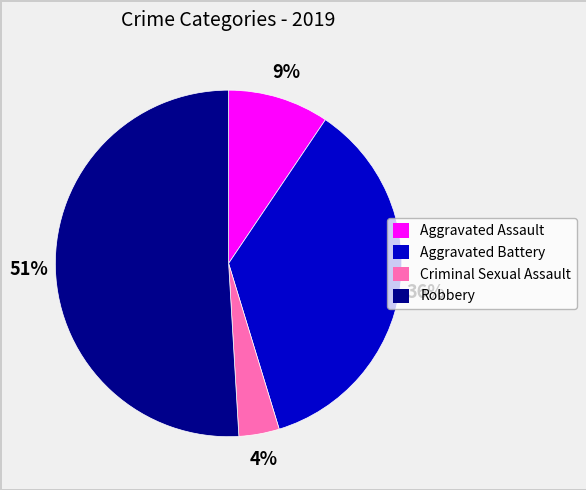

What is the smallest slice in the pie chart?

Criminal Sexual Assault